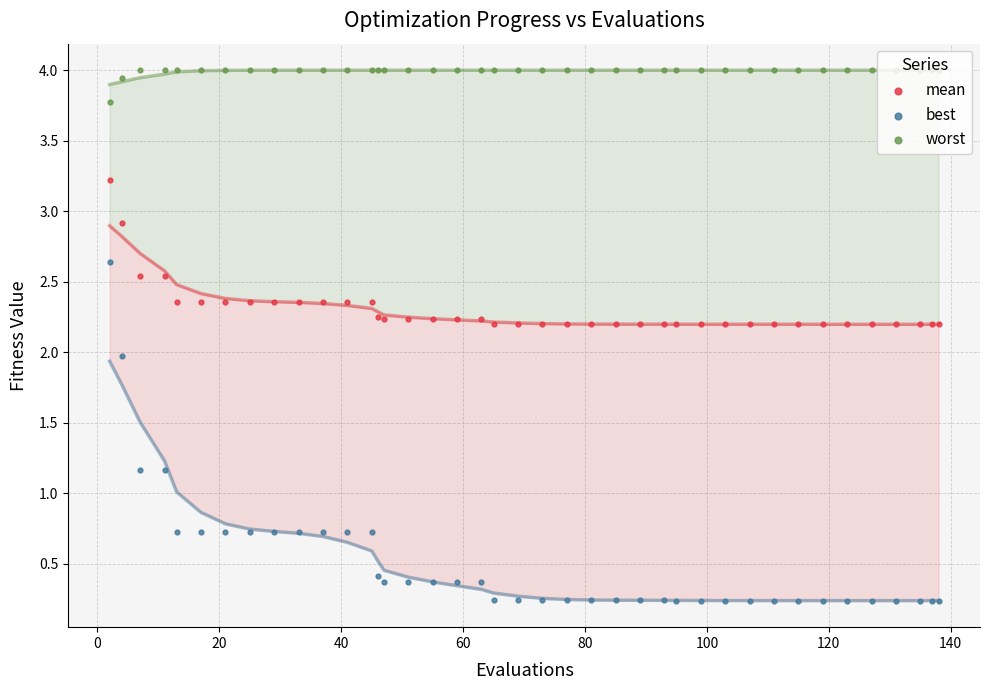

What are all the series names shown in the legend?

mean, best, worst